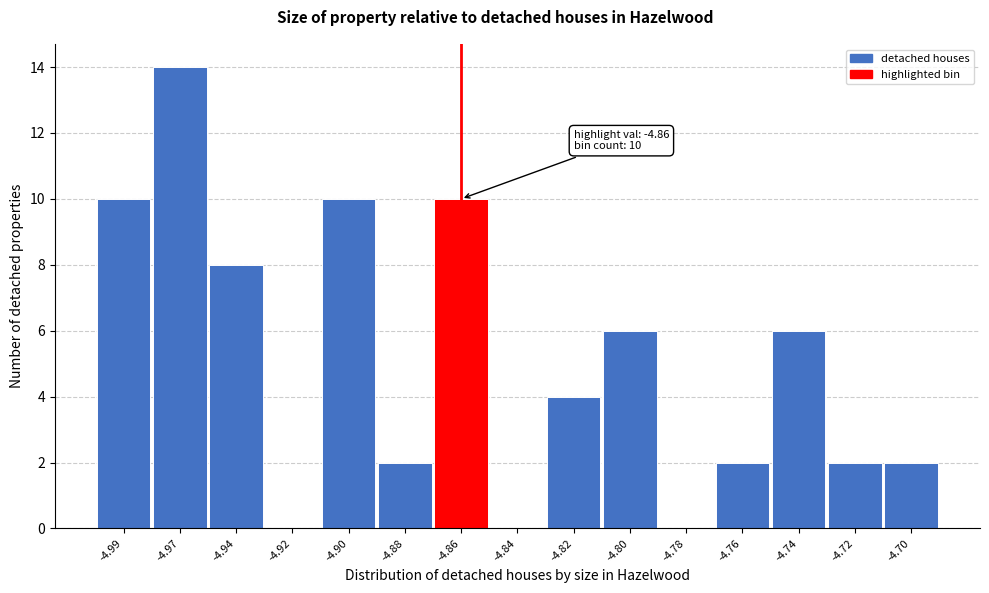

Reading left to right, transcribe all the data shown in this chart.

-4.99=10	-4.97=14	-4.94=8	-4.92=0	-4.90=10	-4.88=2	-4.86=10	-4.84=0	-4.82=4	-4.80=6	-4.78=0	-4.76=2	-4.74=6	-4.72=2	-4.70=2